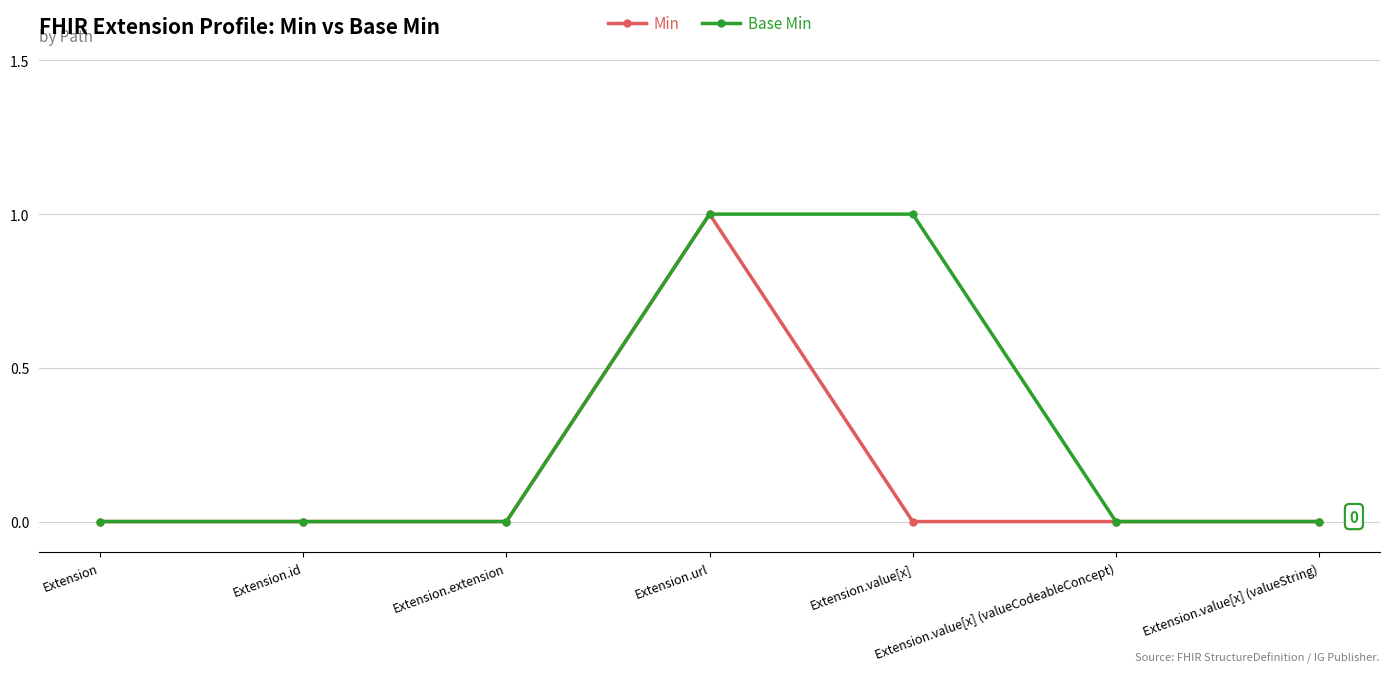

At which category is the sum across all series the highest?

Extension.url